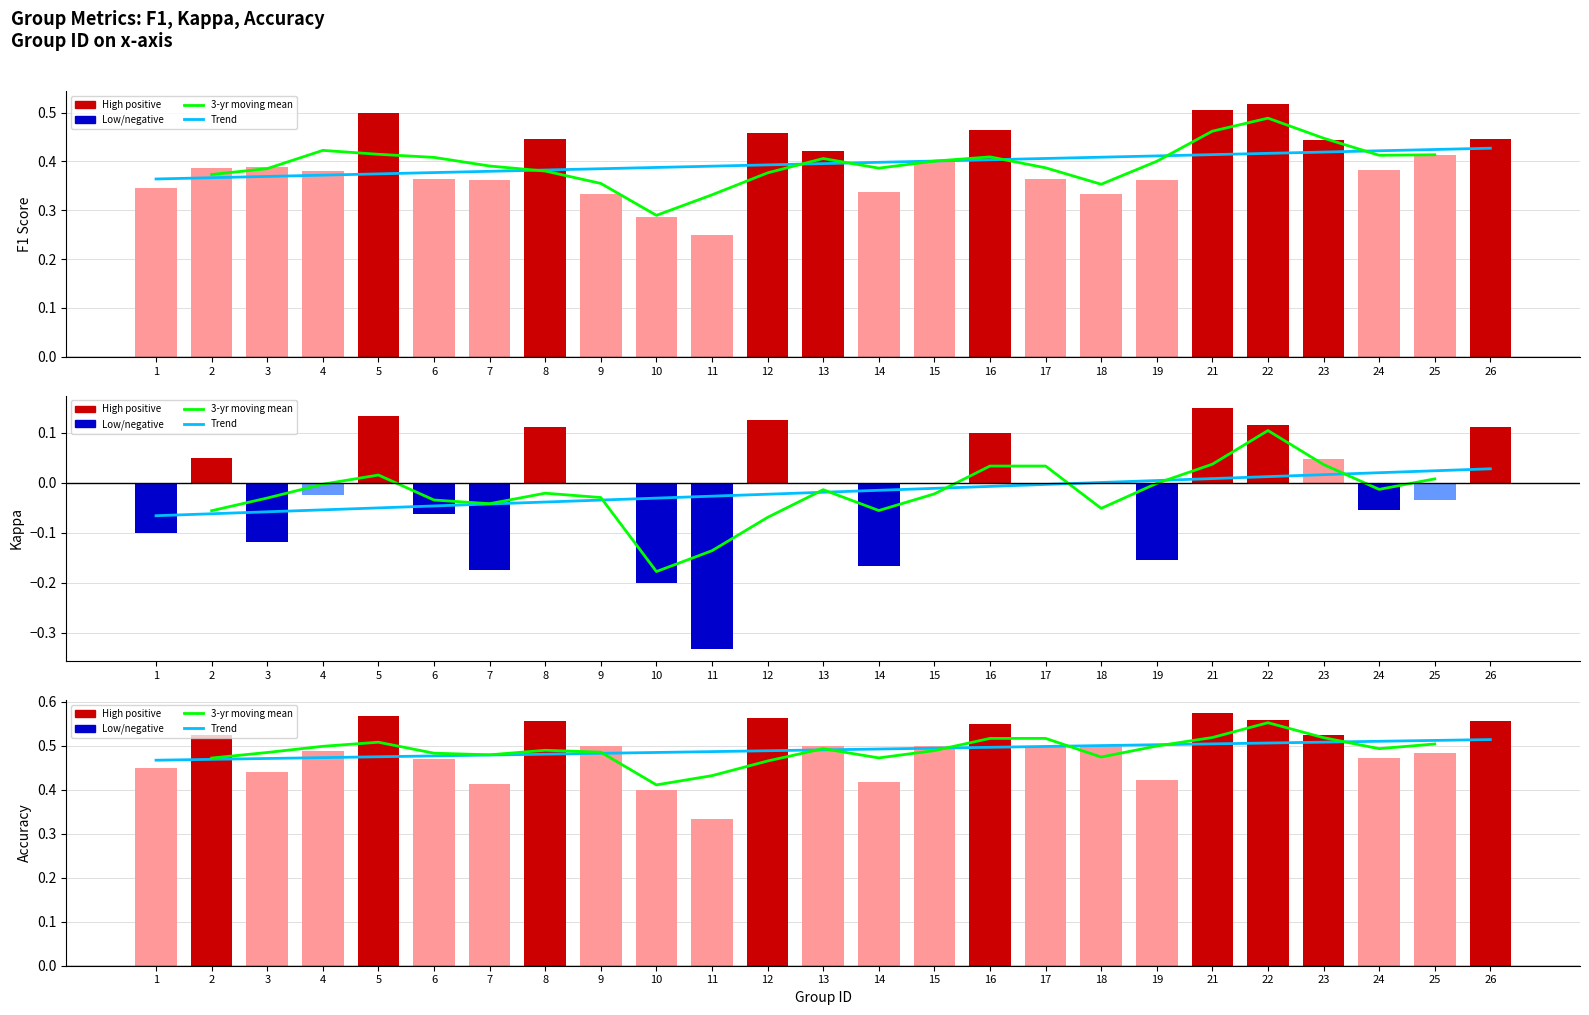

The value of f1 at 17 is 0.5. True or false?

False